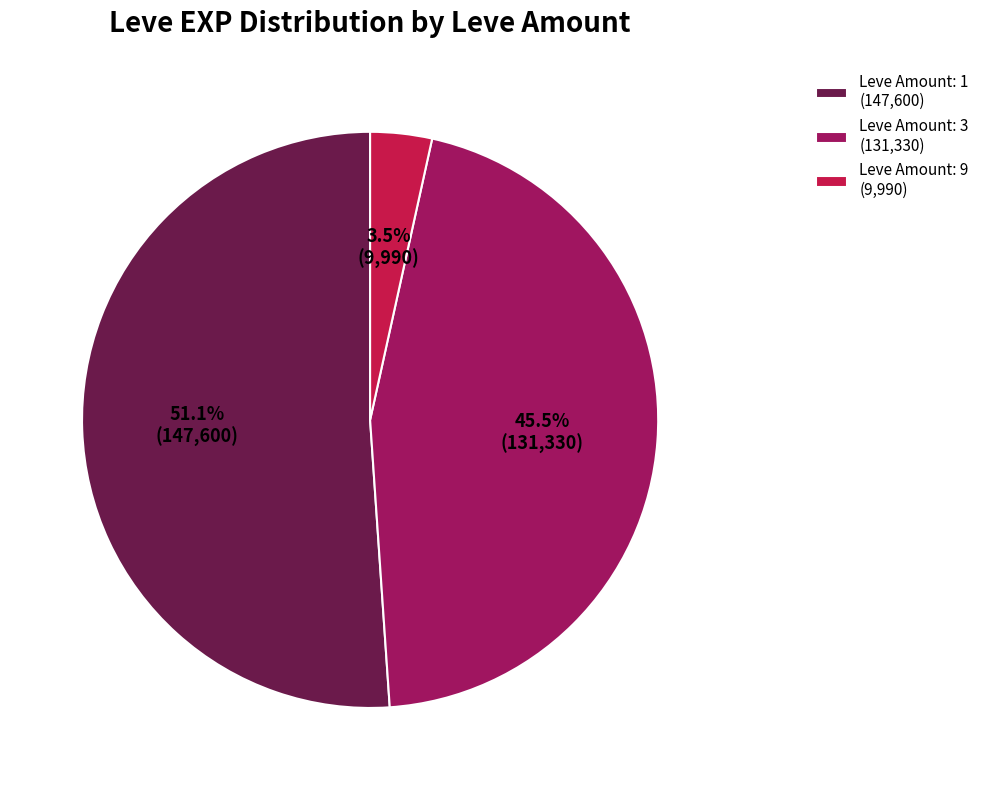

To the nearest percent, what is the average slice percentage?

33%